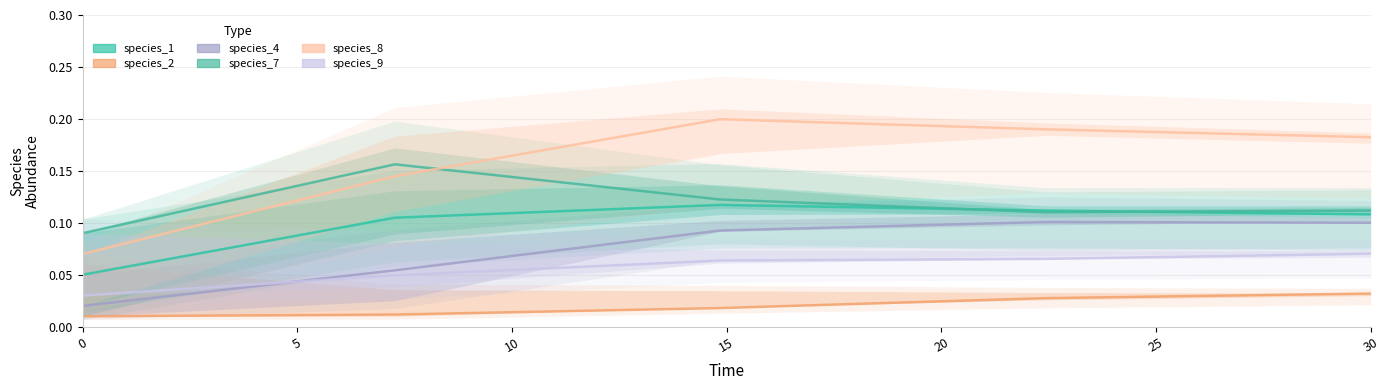

Does the chart have visible grid lines?

Yes